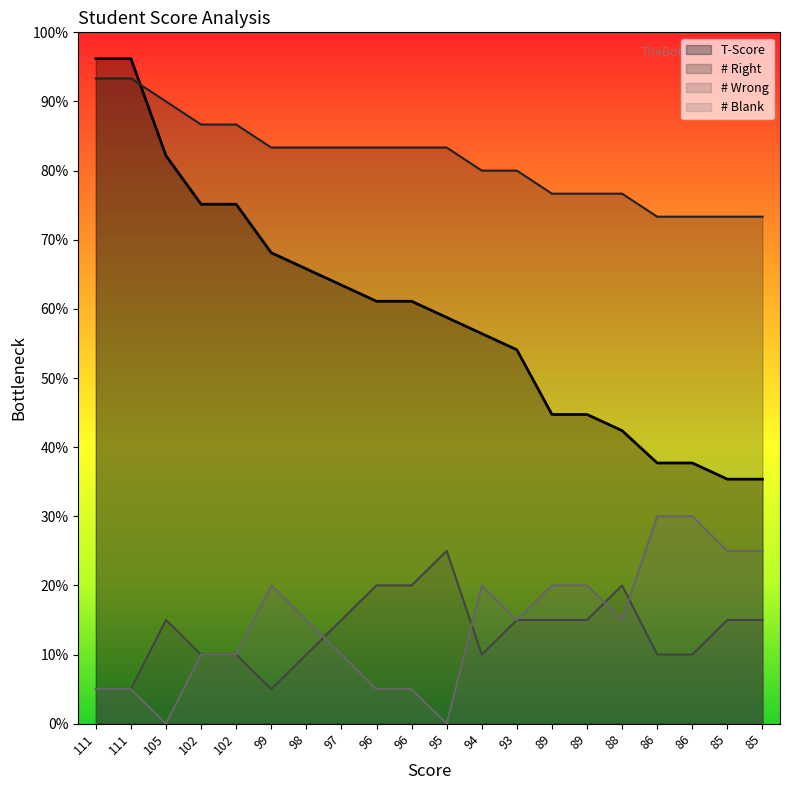

The value of # Right at 95 is 52.6. True or false?

False